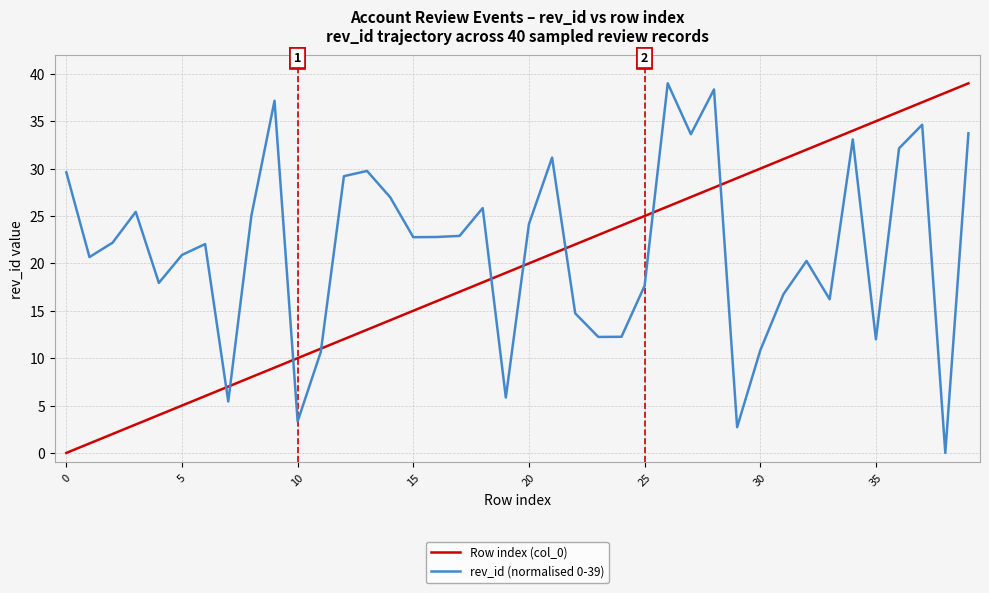

What is the highest value of the rev_id (normalised 0-39) series?

39.0